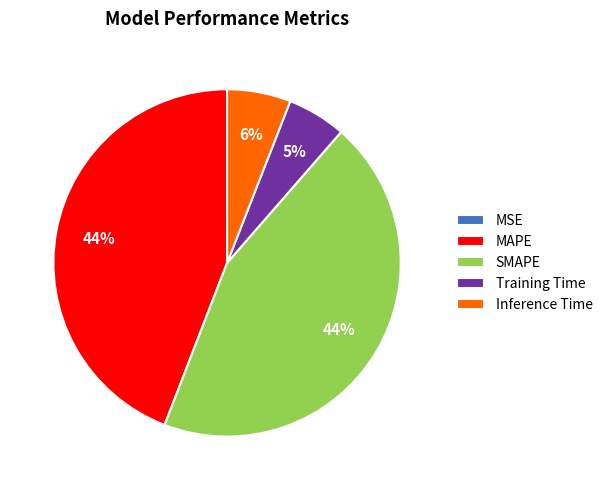

To the nearest percent, what percentage of the pie is Training Time?

5%